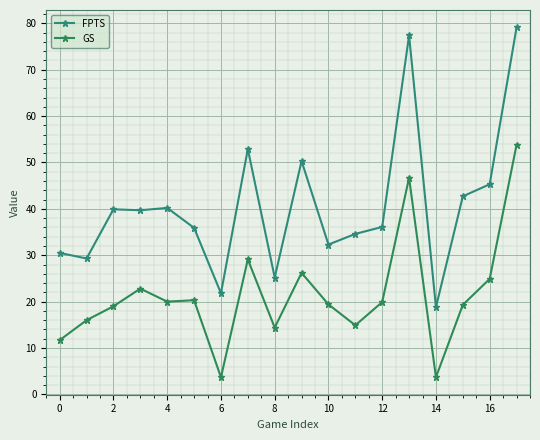

How many values in the FPTS series are below 39?

9